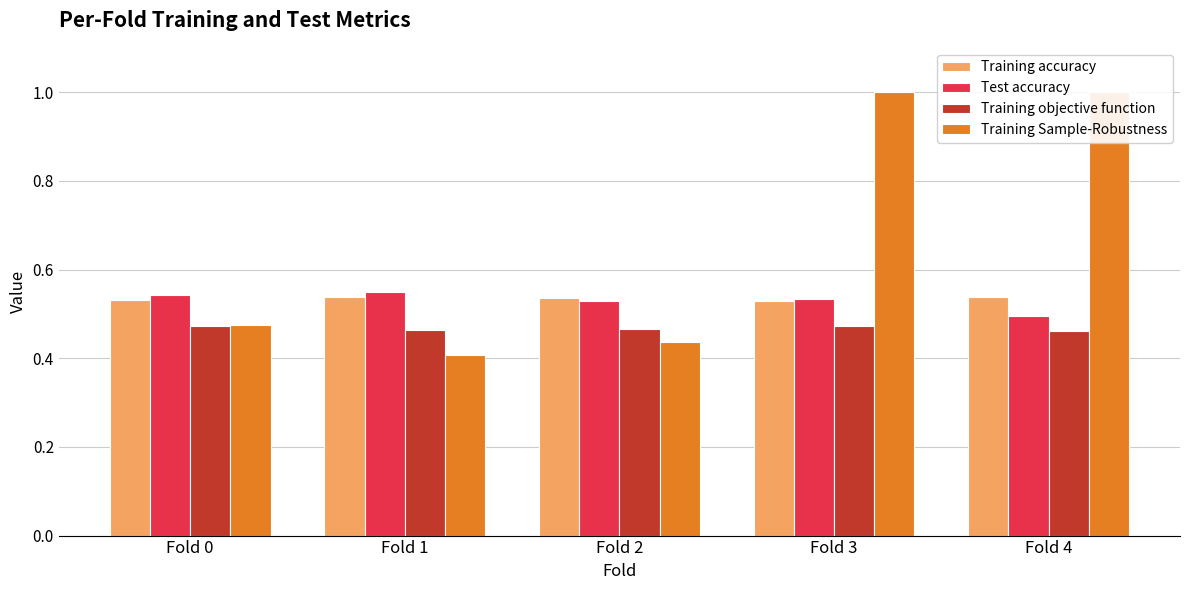

How many series are shown in this chart?

4